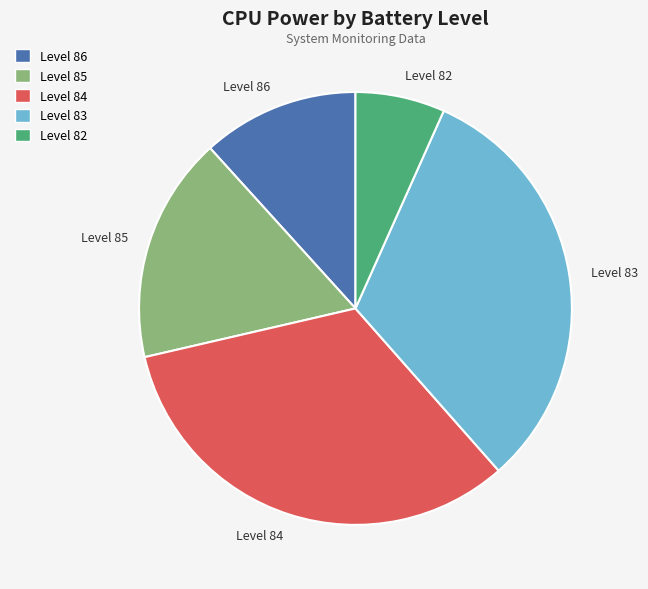

Rank the categories by value from lowest to highest.

Level 82, Level 86, Level 85, Level 83, Level 84